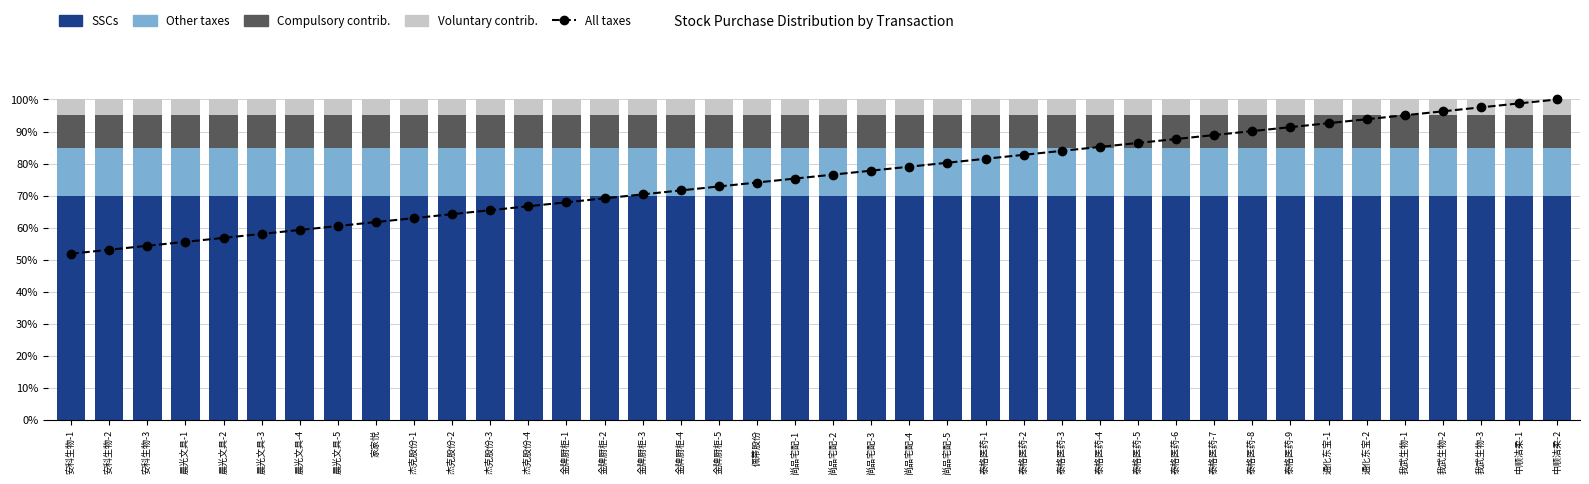

How many values in the All taxes series are below 76?

20